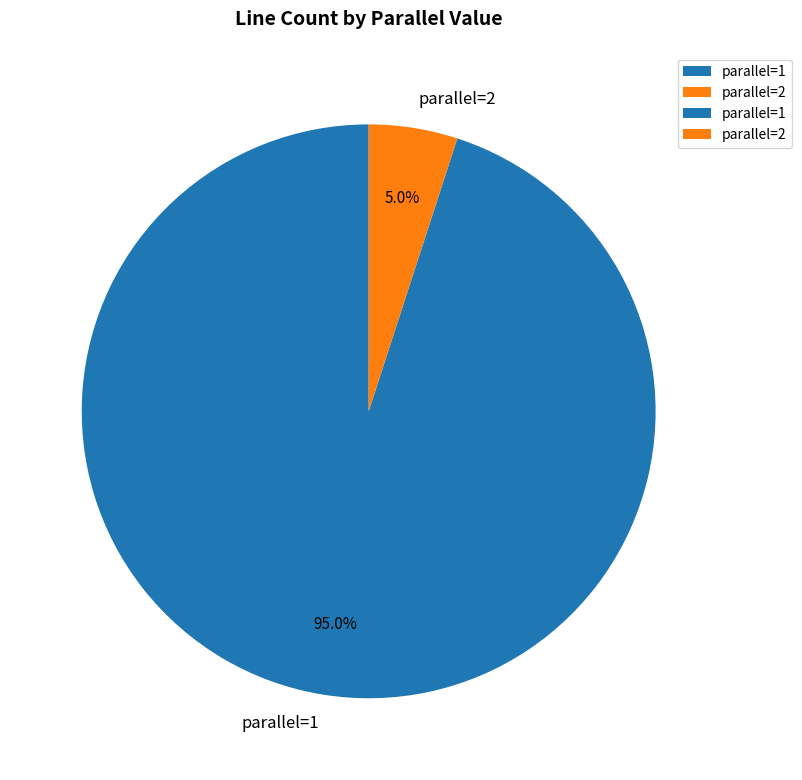

Count the number of slices in the pie.

2